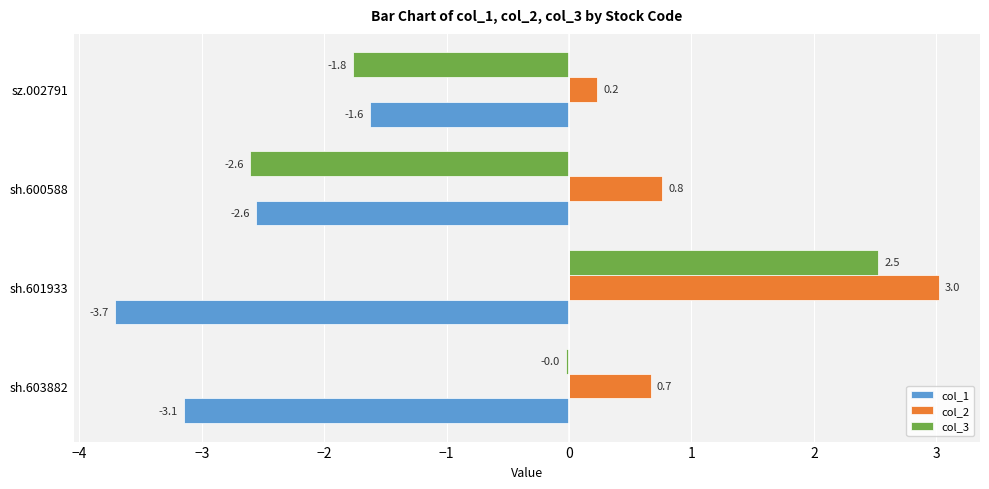

What is the difference between the maximum and minimum values in the col_3 series?

5.1